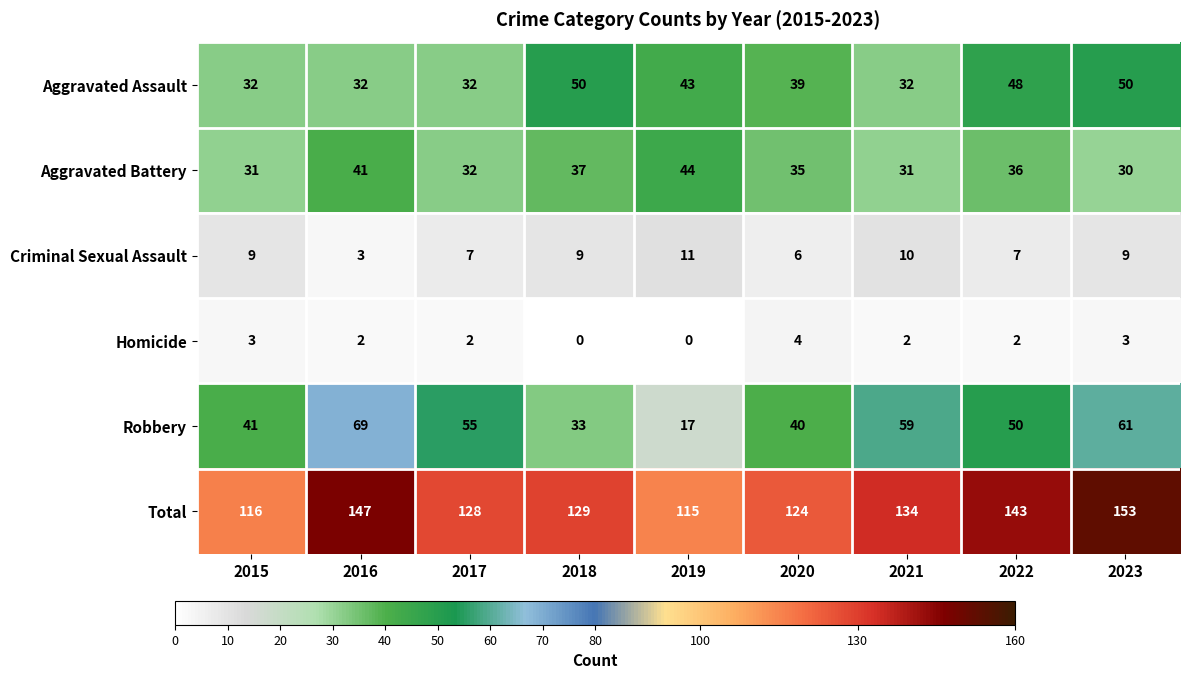

What is the maximum value for Homicide?

4